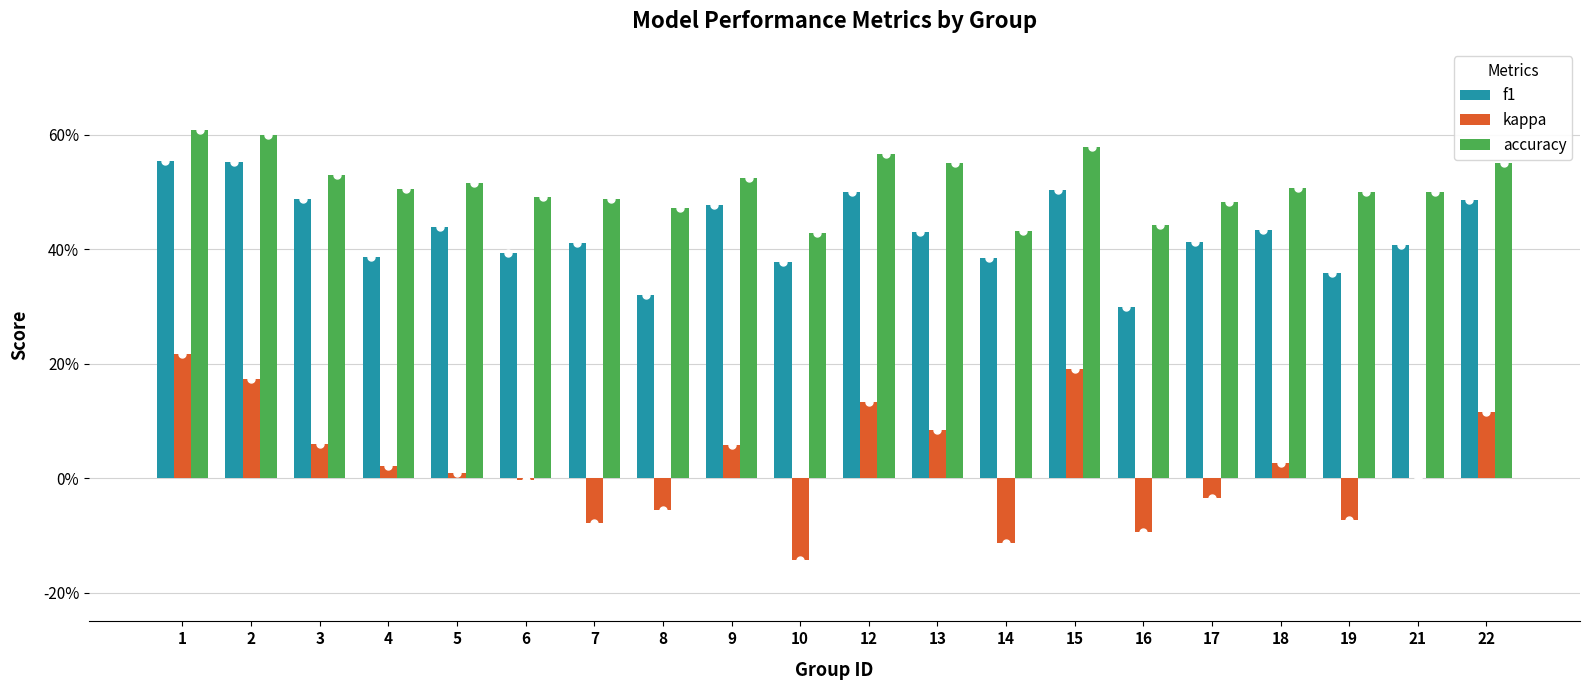

Are the bars horizontal?

No